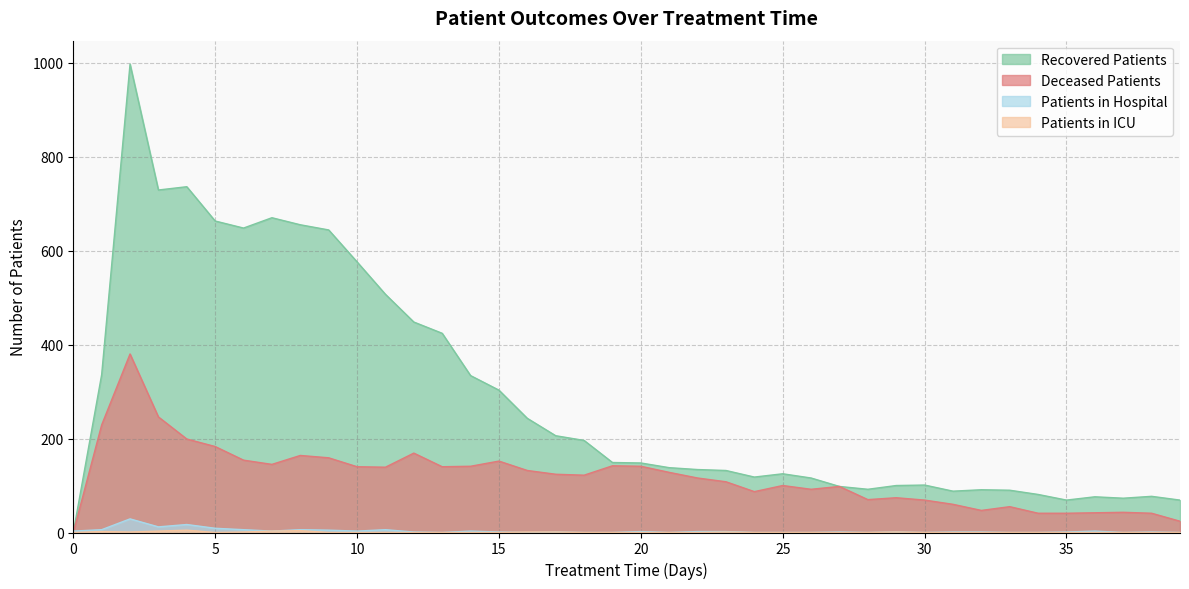

The value of patients_in_icu at 20 is 3. True or false?

False